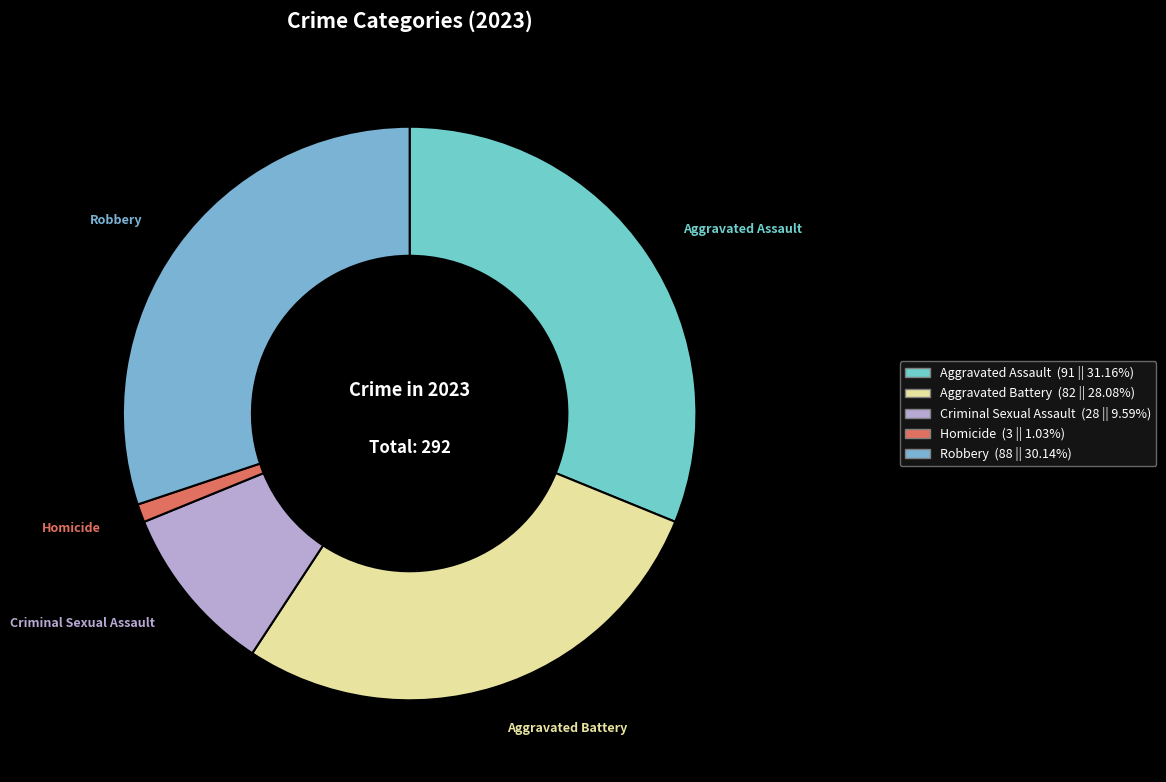

How many slices are in this pie chart?

5